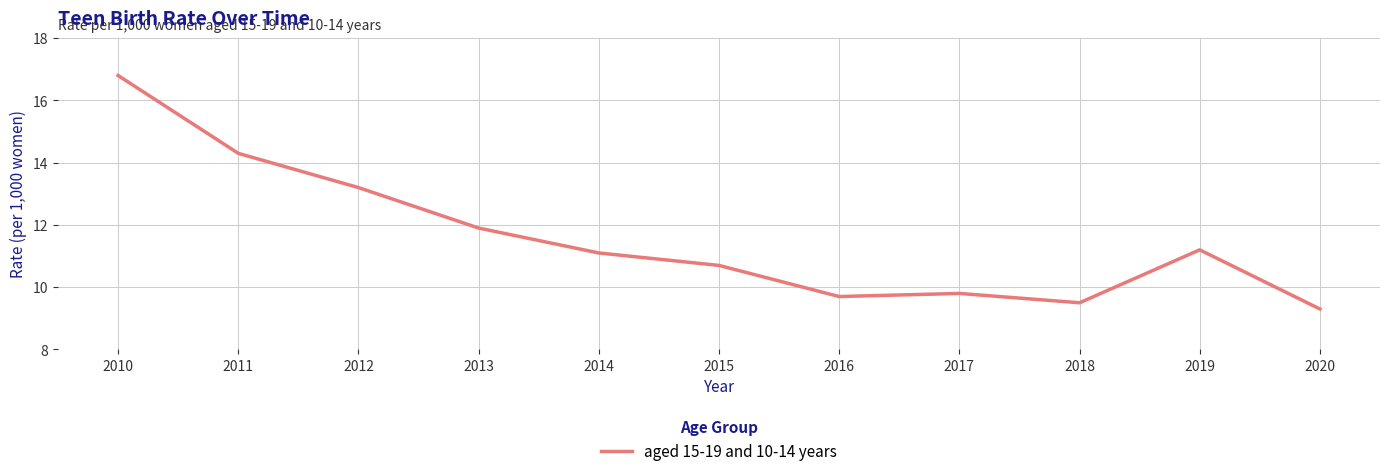

Between 2013 and 2012, which is larger?

2012